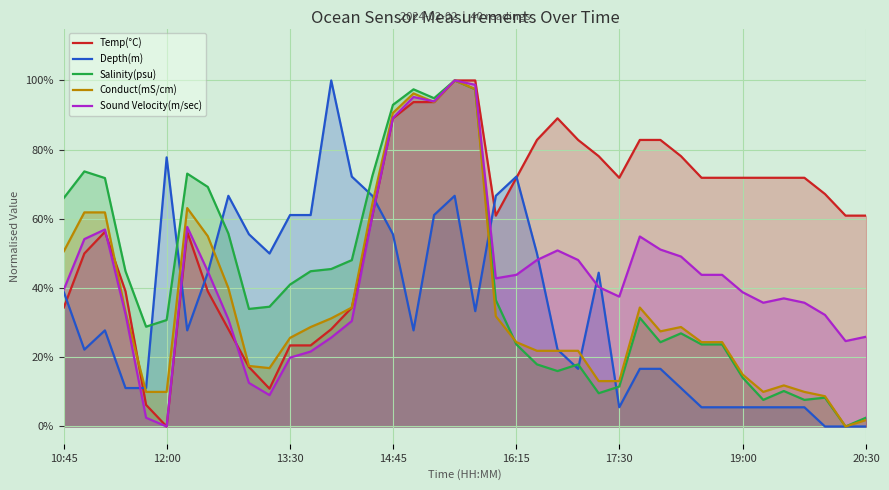

The value of Depth(m) at 19 is 0.7. True or false?

True